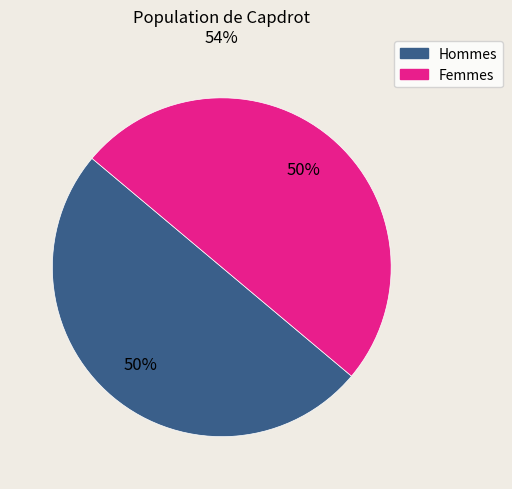

To the nearest percent, what is the average slice percentage?

50%